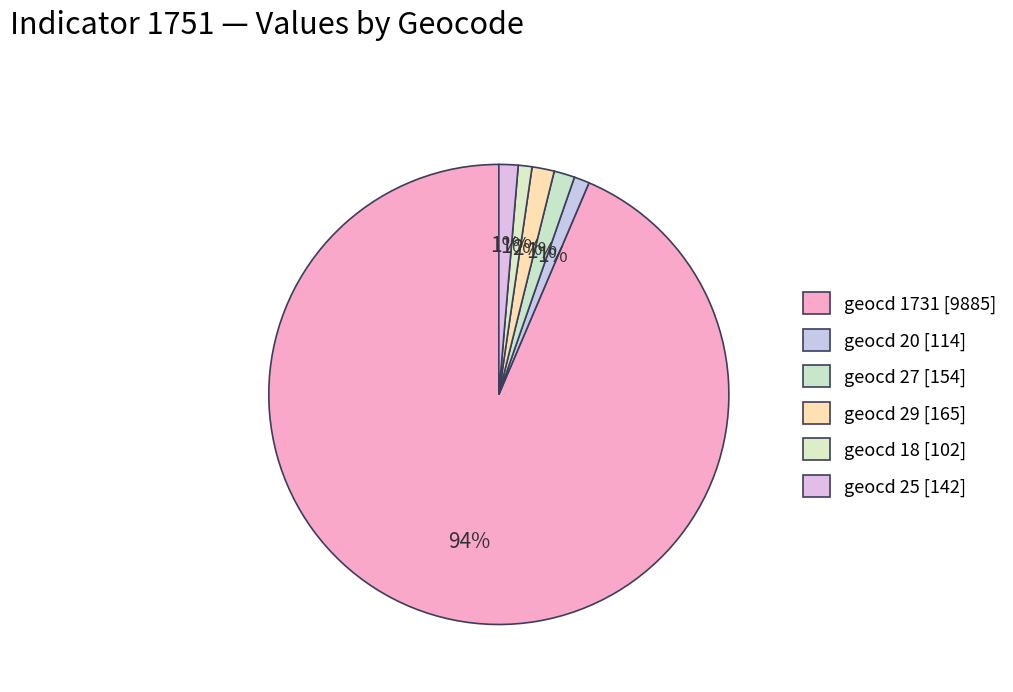

What percentage is NOT represented by geocd 25?

98.7%